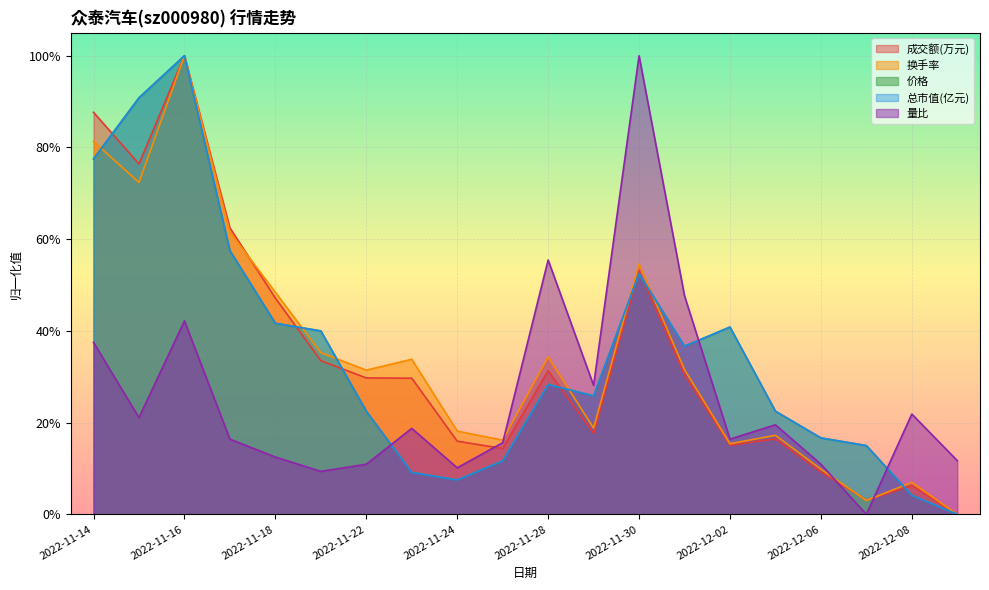

Which series changed the most between 2022-11-17 and 2022-11-23?

价格